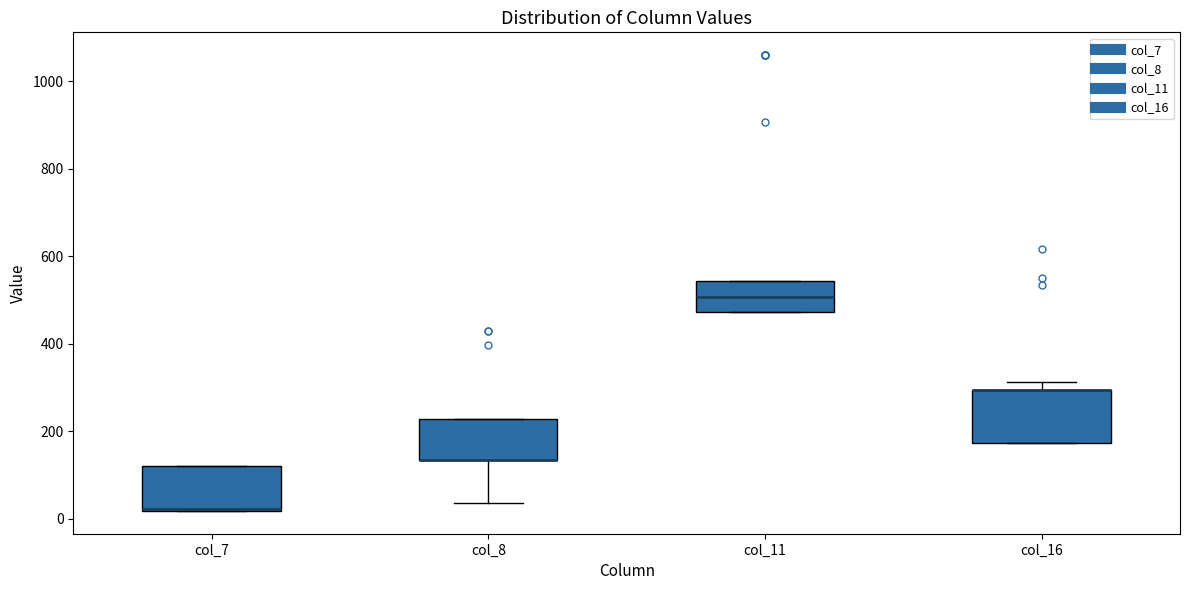

Reading left to right, transcribe this box plot: for each box, give where its median line is, the range the box spans, and where its two whiskers end, as read against the y-axis. The values are not printed on the chart, so give them approximately, as read against the axis.

col_7: median 20, box 20 to 120, whiskers 20 to 120
col_8: median 140 (drawn on the box's lower edge), box 140 to 220, whiskers 40 to 220
col_11: median 500, box 480 to 540, whiskers 480 to 540
col_16: median 300 (drawn on the box's upper edge), box 180 to 300, whiskers 180 to 320